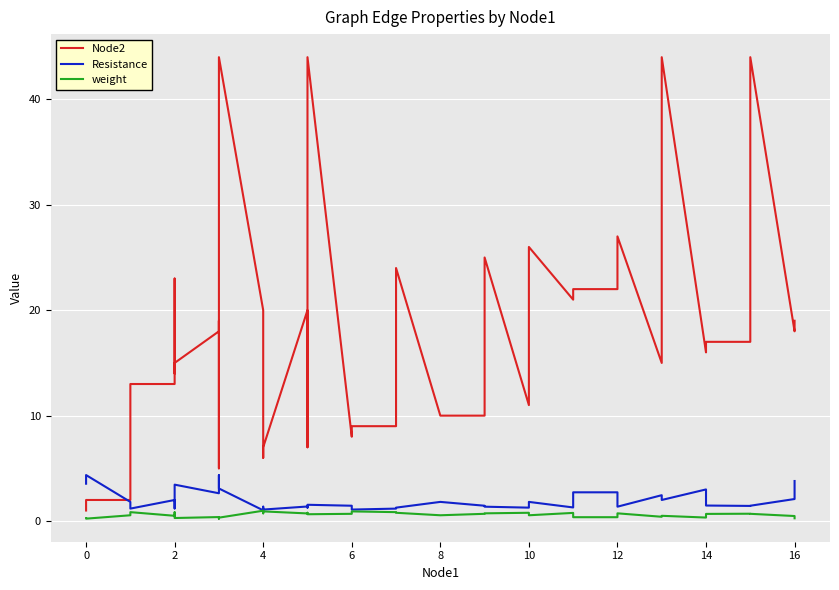

What is the value of the weight point at the 1st from the left?

0.3